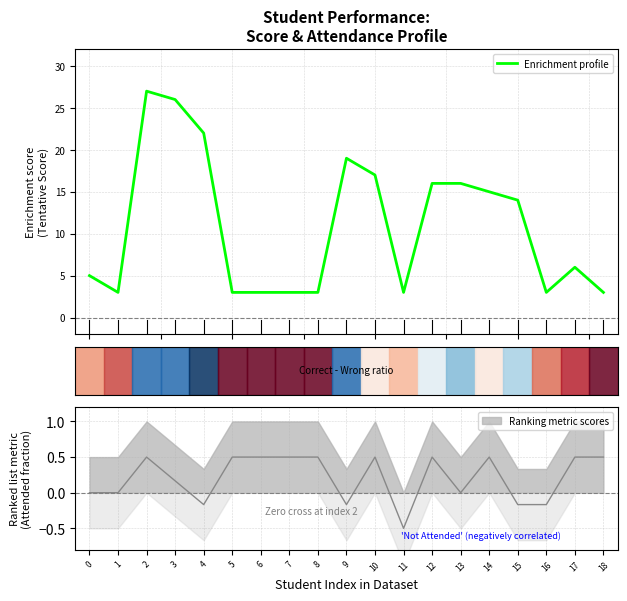

Where is the first local minimum?

1